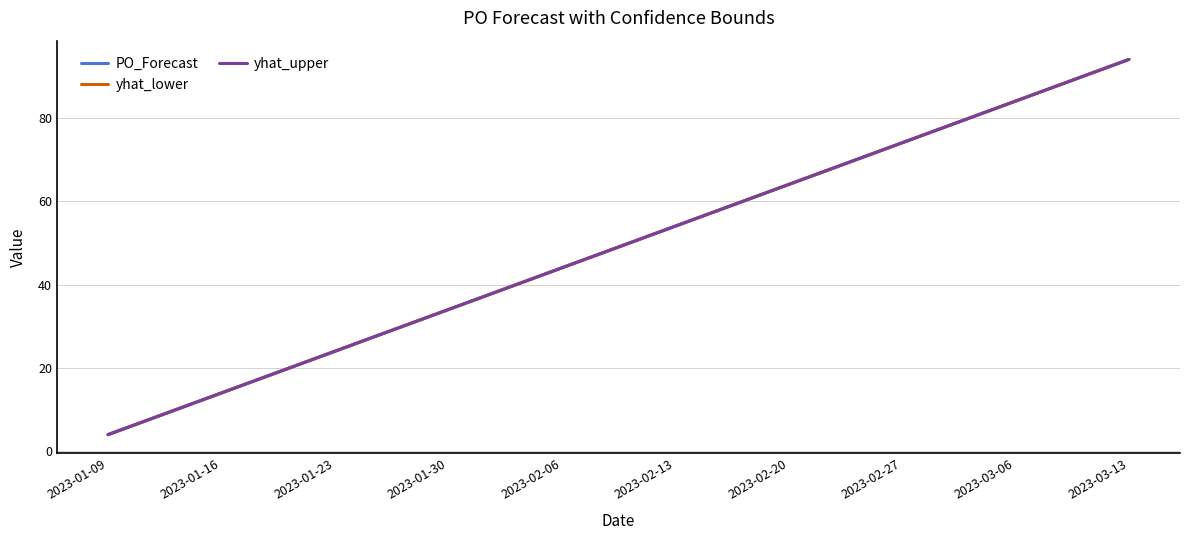

Read the yhat_upper value at 2023-01-09.

4.0